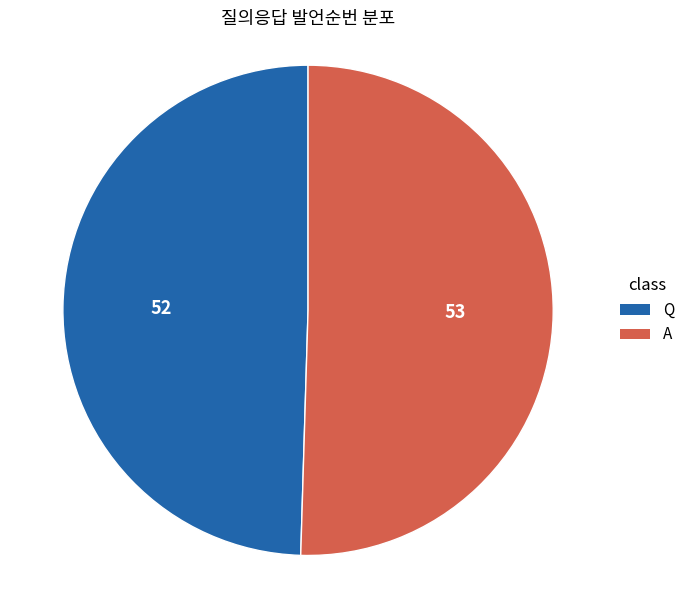

Which slice represents more than half of the pie?

A